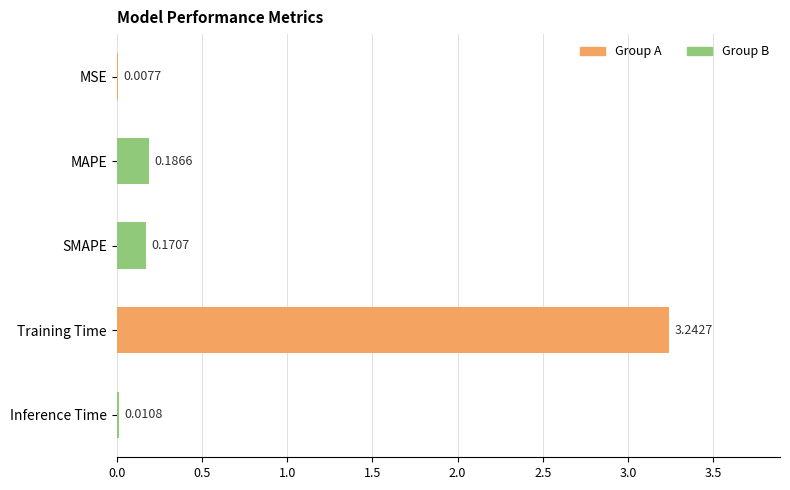

Which has a higher value, Training Time or SMAPE?

Training Time